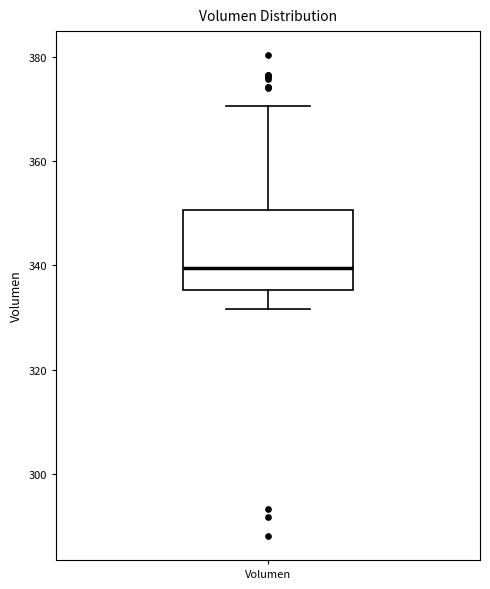

Read this box plot against the y-axis: the position of the median line, the range covered by the box, and the ends of both whiskers. The values are not printed on the chart, so give them approximately, as read against the axis.

median 340, box 336 to 350, whiskers 332 to 370